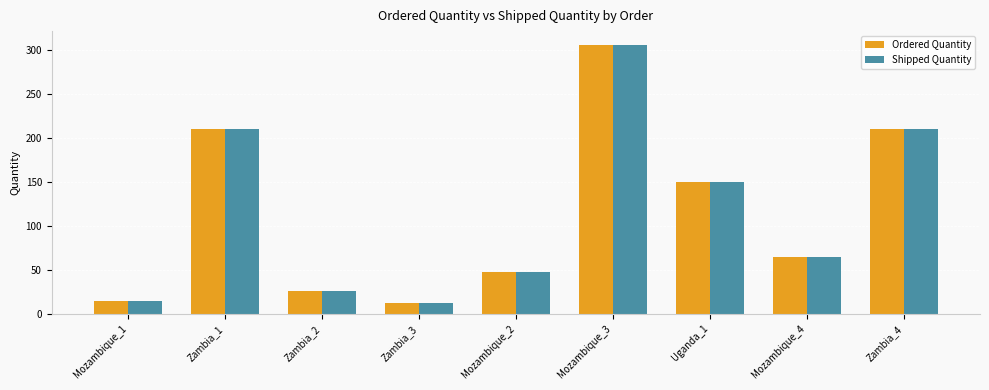

At which label is Ordered Quantity closest to 159?

Uganda_1